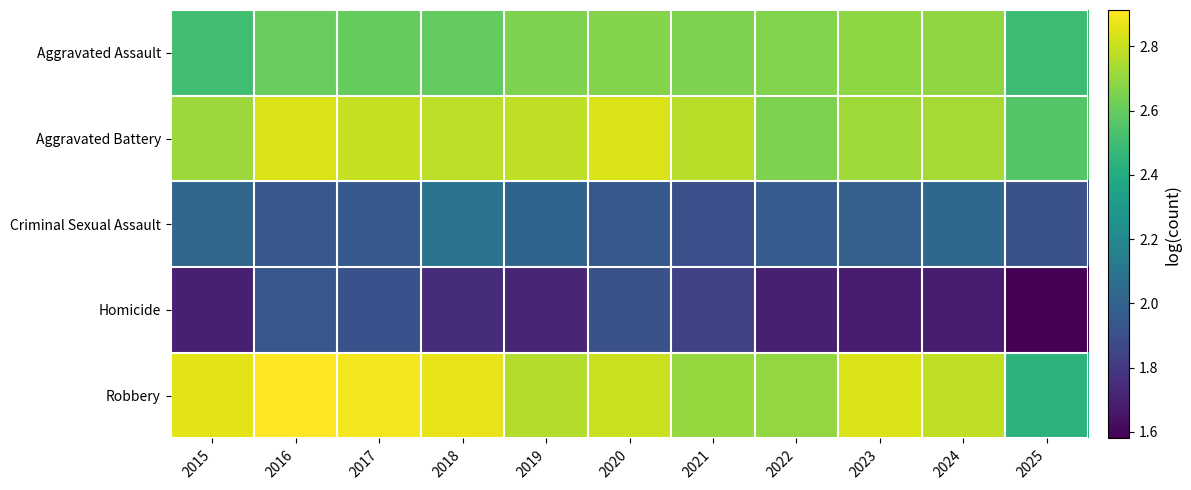

Which series has the widest spread of values?

Robbery